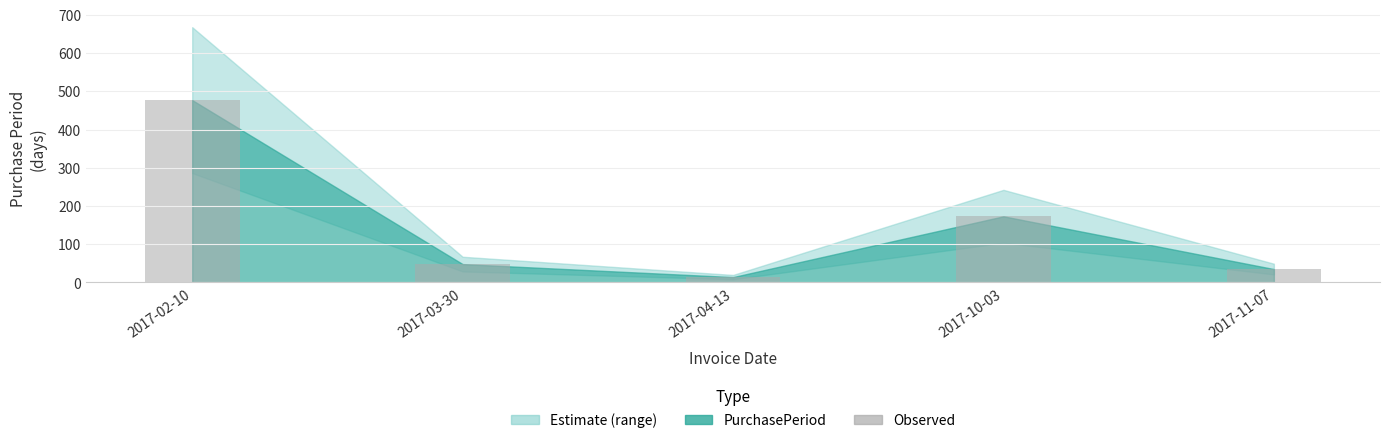

What is the average value?

149